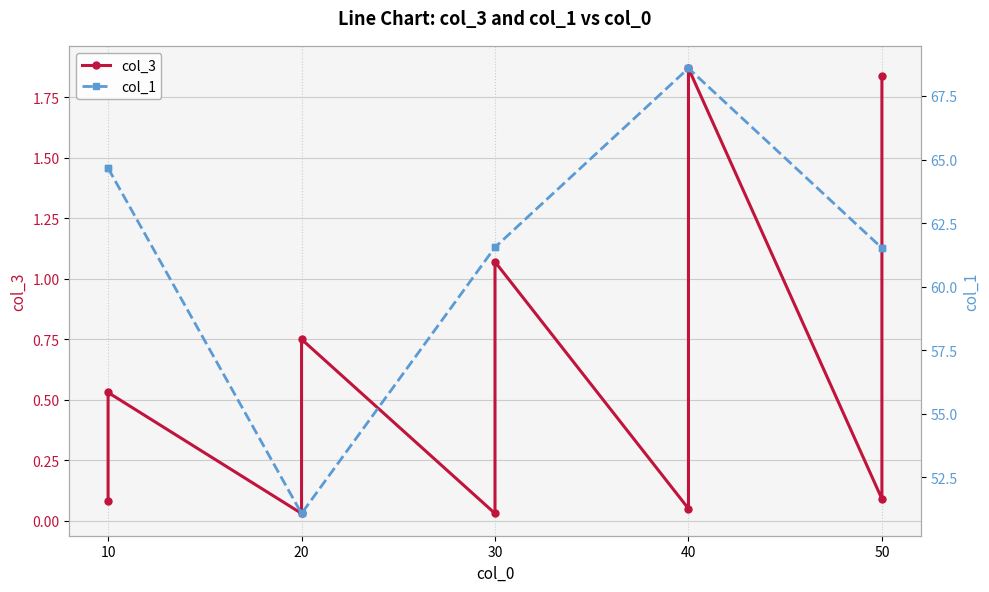

True or false: col_3 and col_1 cross at least once.

False